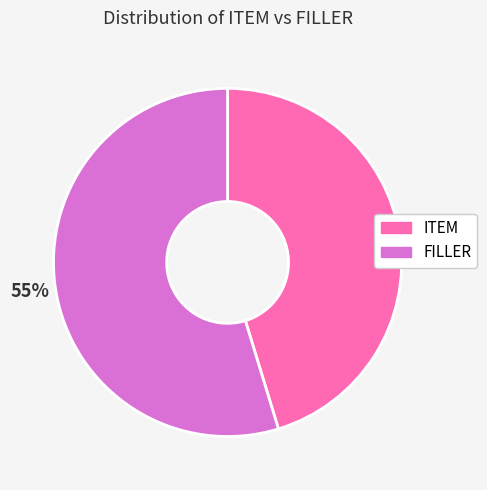

To the nearest percent, what is the combined percentage of FILLER and ITEM?

100%